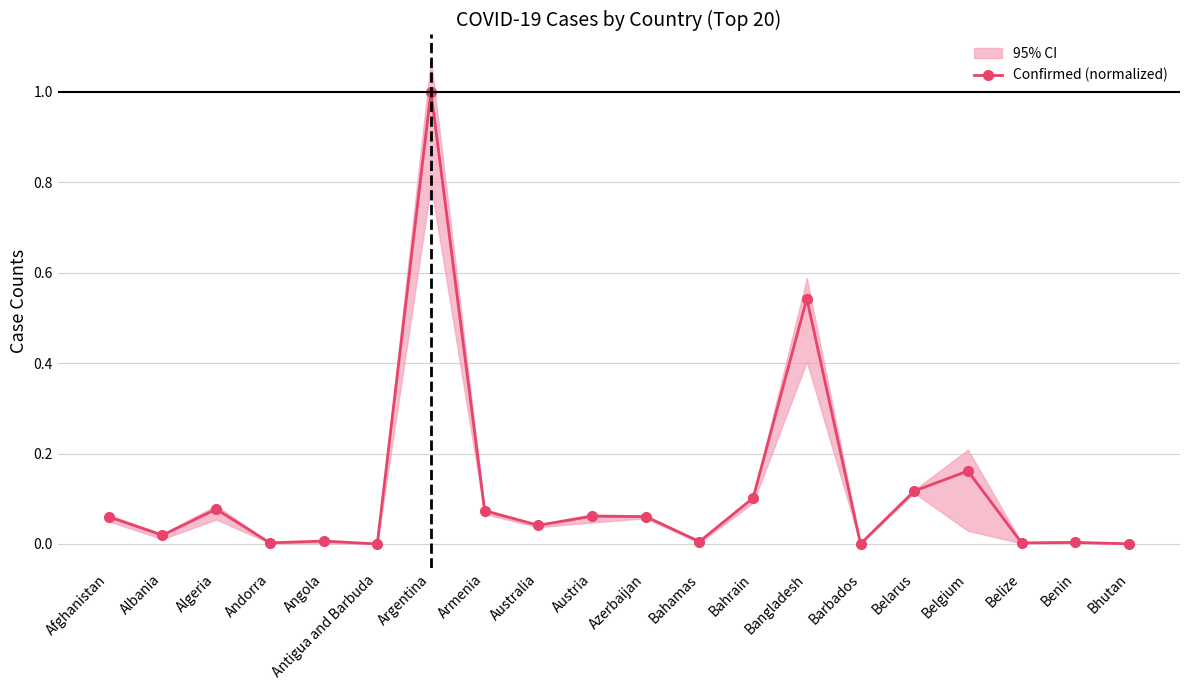

Which category has the highest value across all series?

Argentina